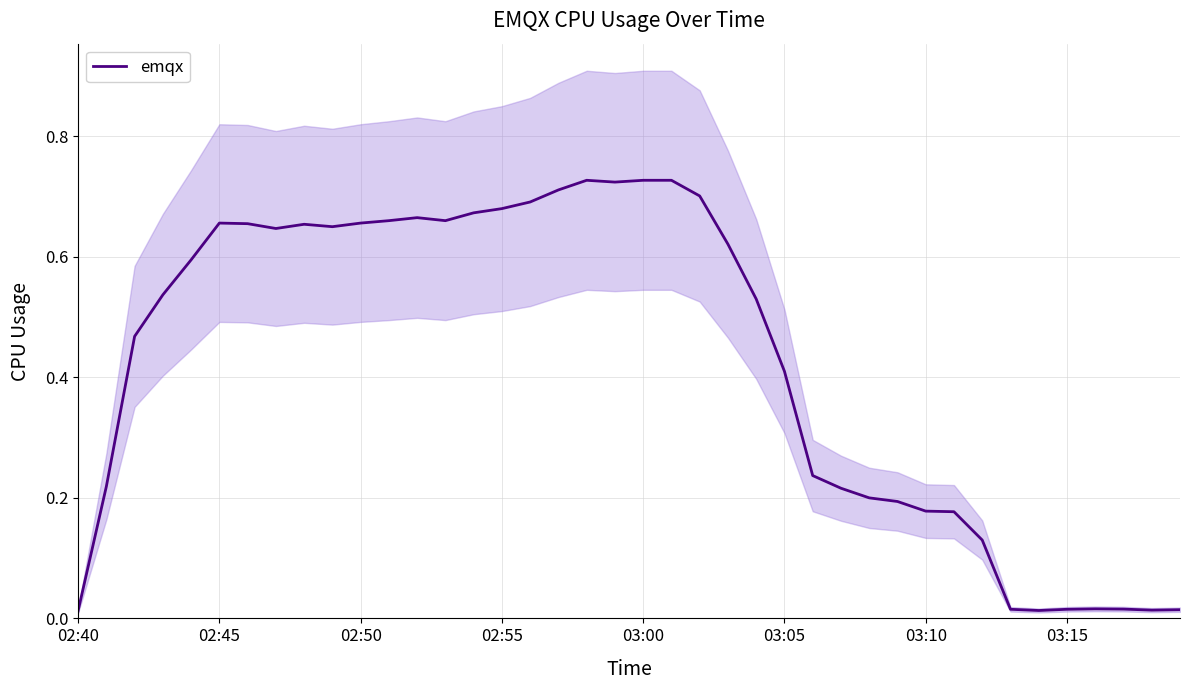

How many lines are shown in the chart?

1